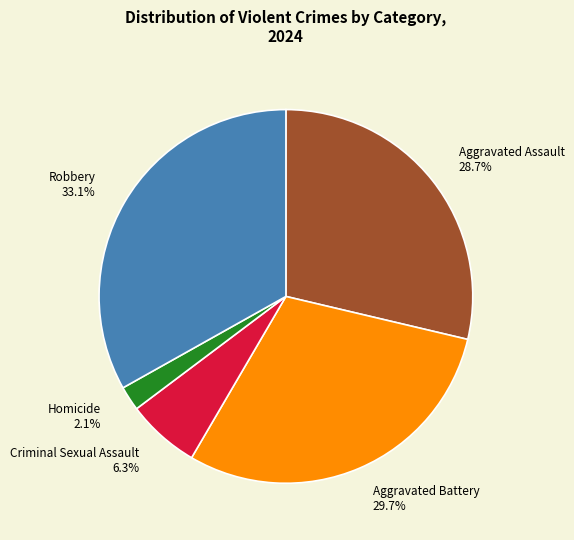

Does any single category account for the majority?

No